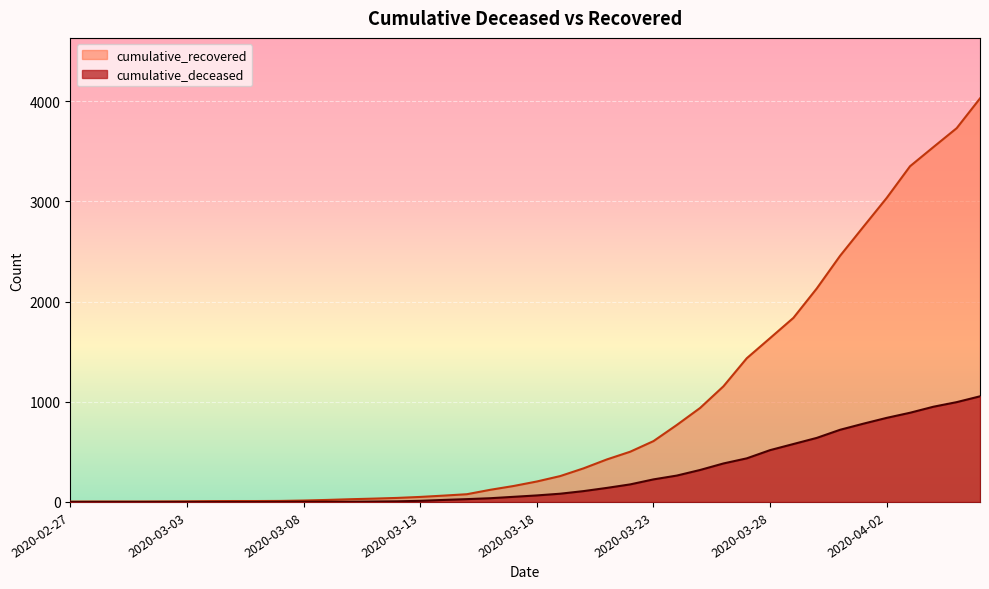

Which category has the highest value in the cumulative_recovered series?

2020-04-06